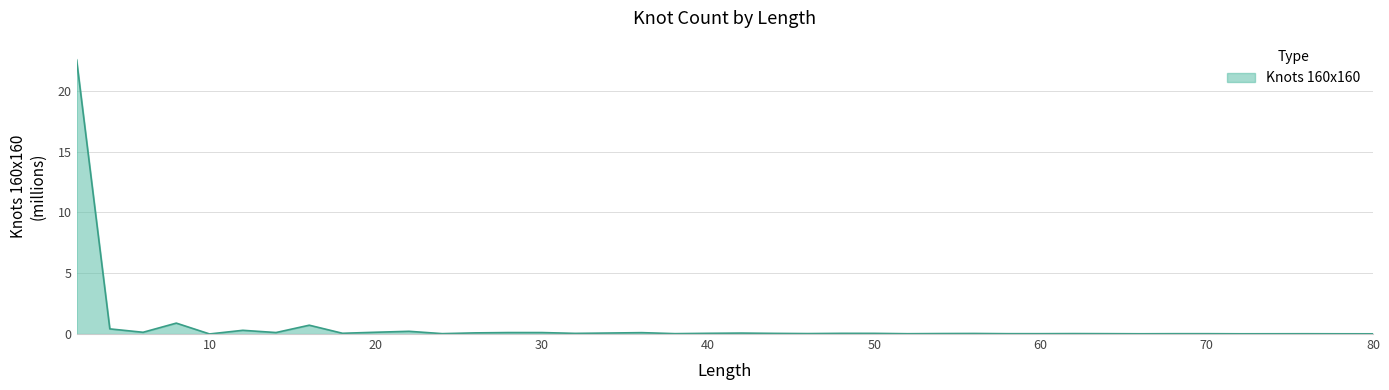

What is the greatest value displayed?

22.6